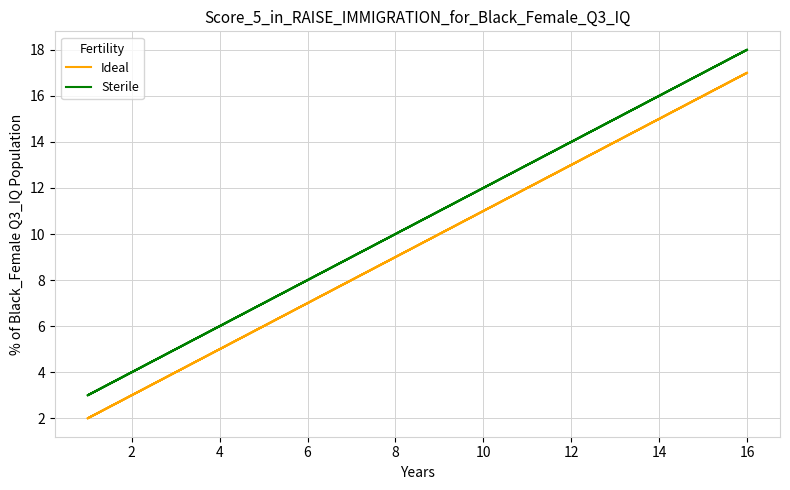

True or false: Ideal has a value of 2 at 4.

False